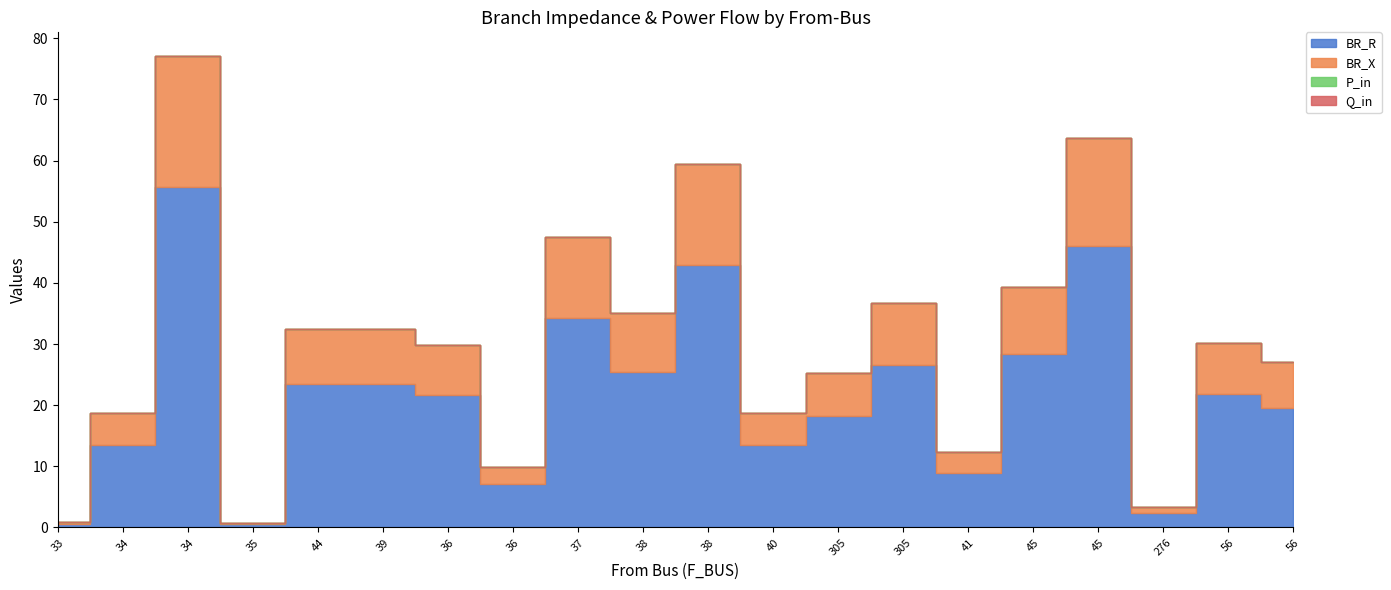

Which category has the highest value in the Q_in series?

56